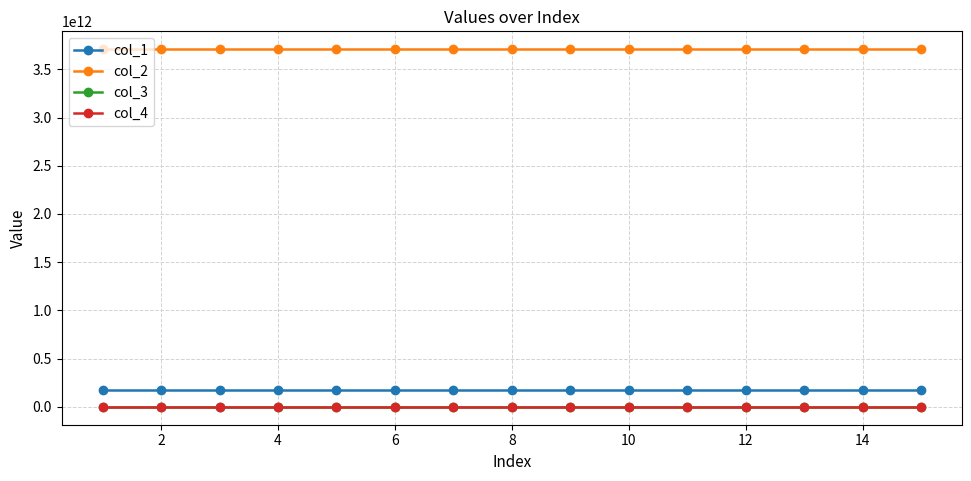

True or false: col_3 and col_1 cross at least once.

False